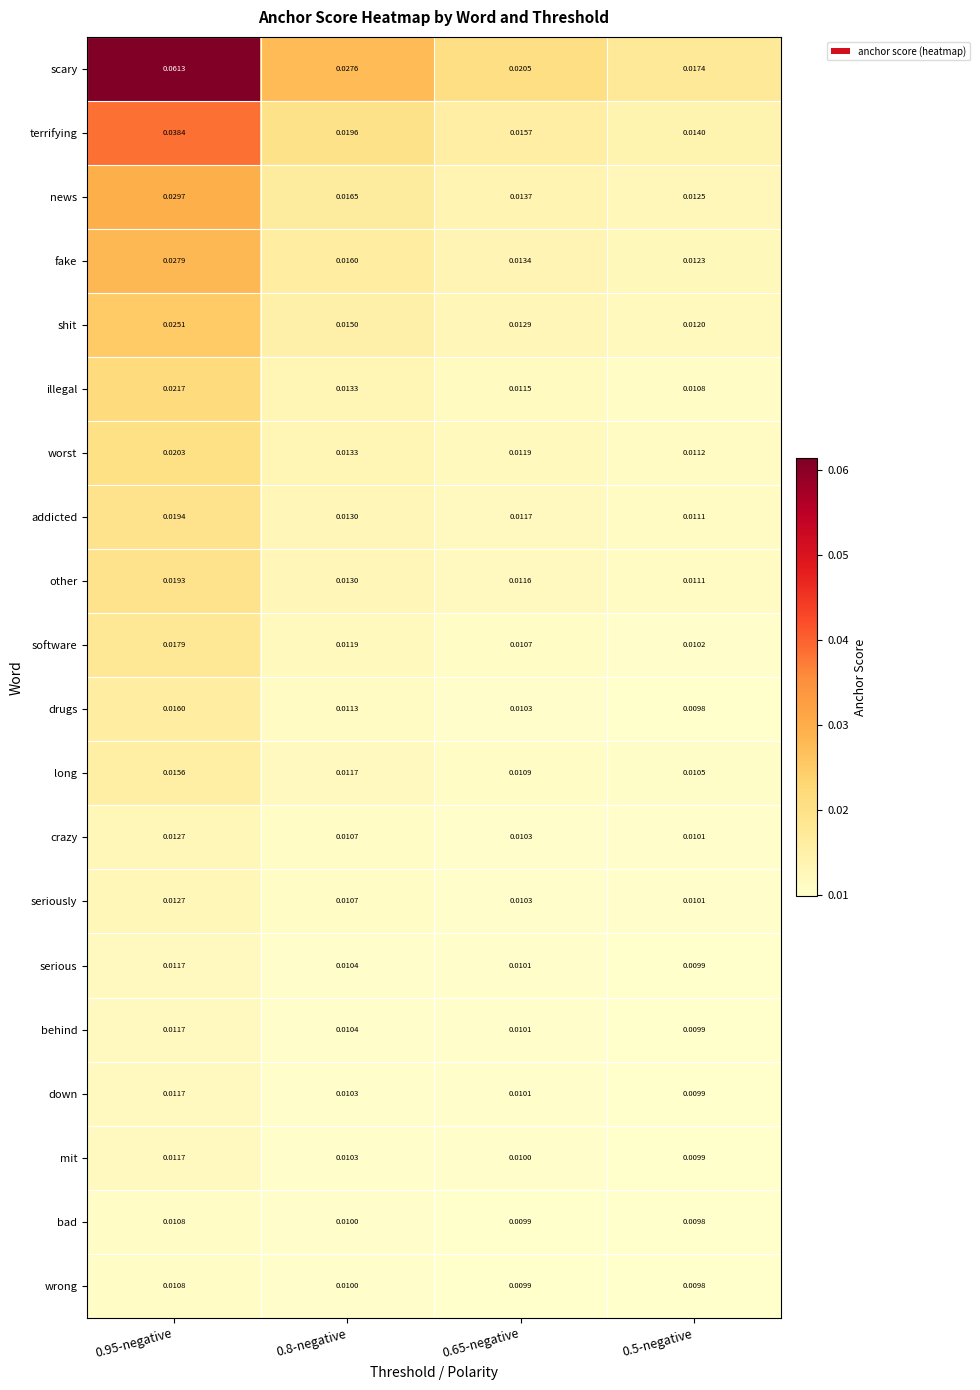

Which series has the largest total across all categories?

scary